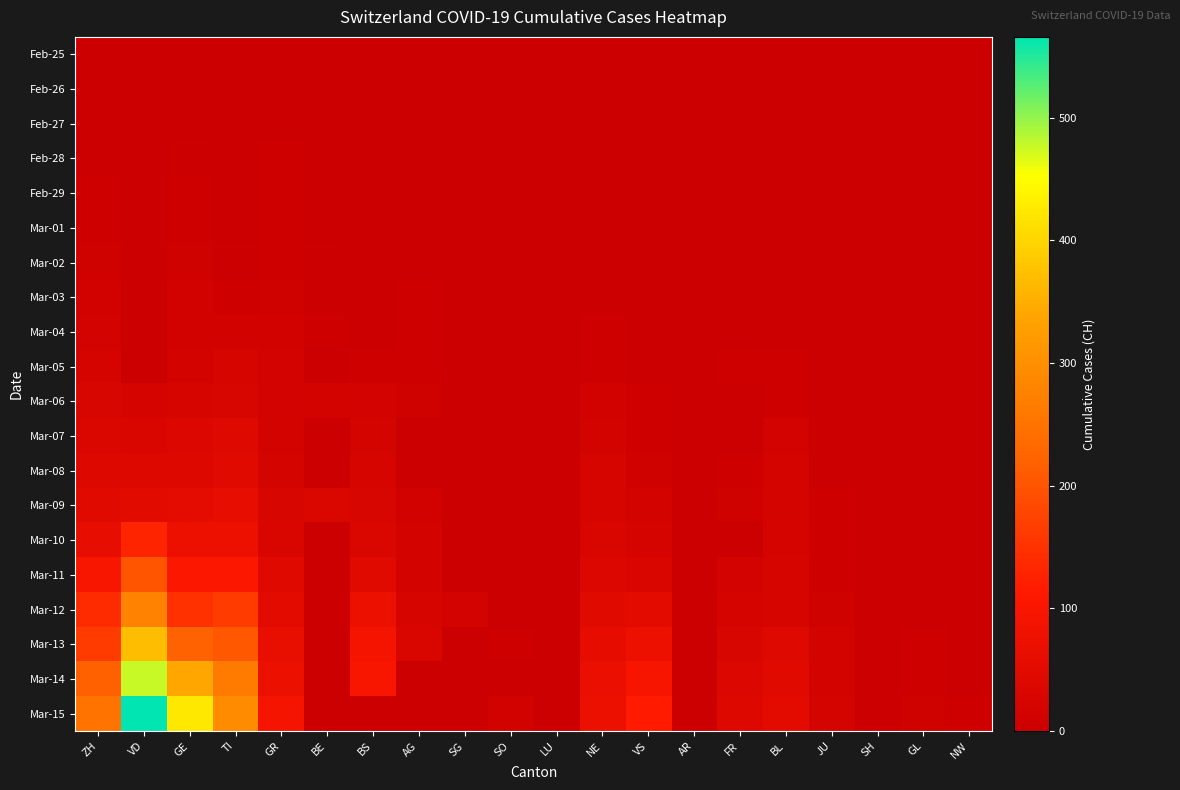

What is the difference between the highest and lowest values at VS?

115